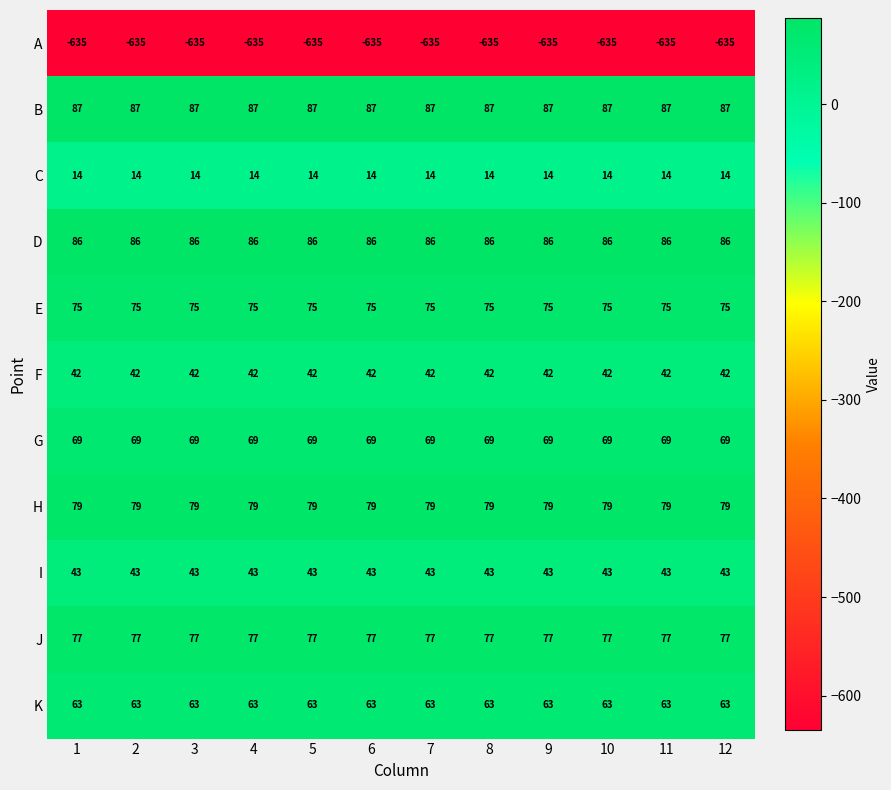

The E series shows 75 at 6. True or false?

True